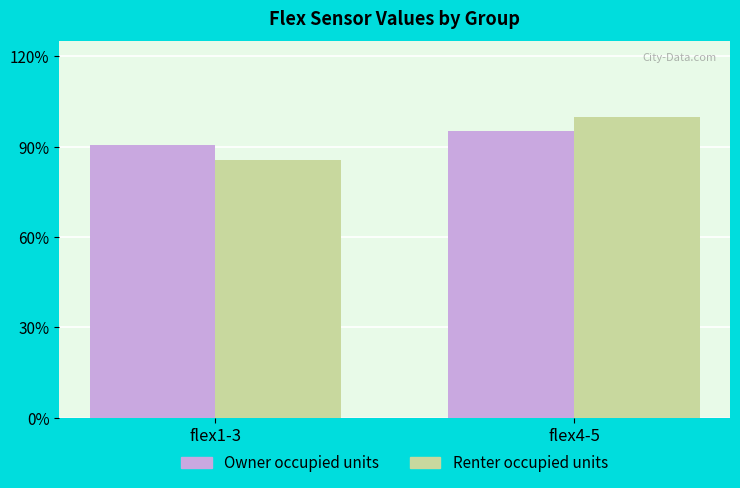

Reading left to right, what are all the values shown in this chart?

Owner occupied units: 834.4	877.0
Renter occupied units: 789.2	922.6